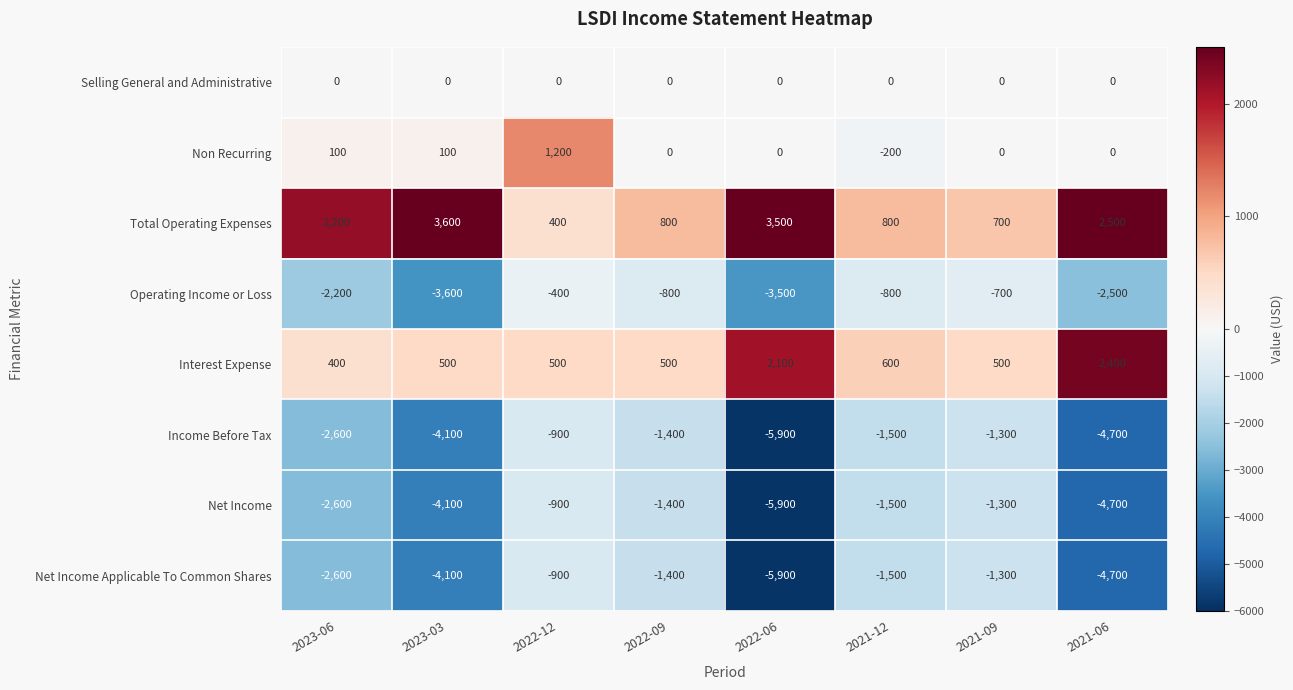

True or false: Total Operating Expenses has a value of 700 at 2021-09.

True